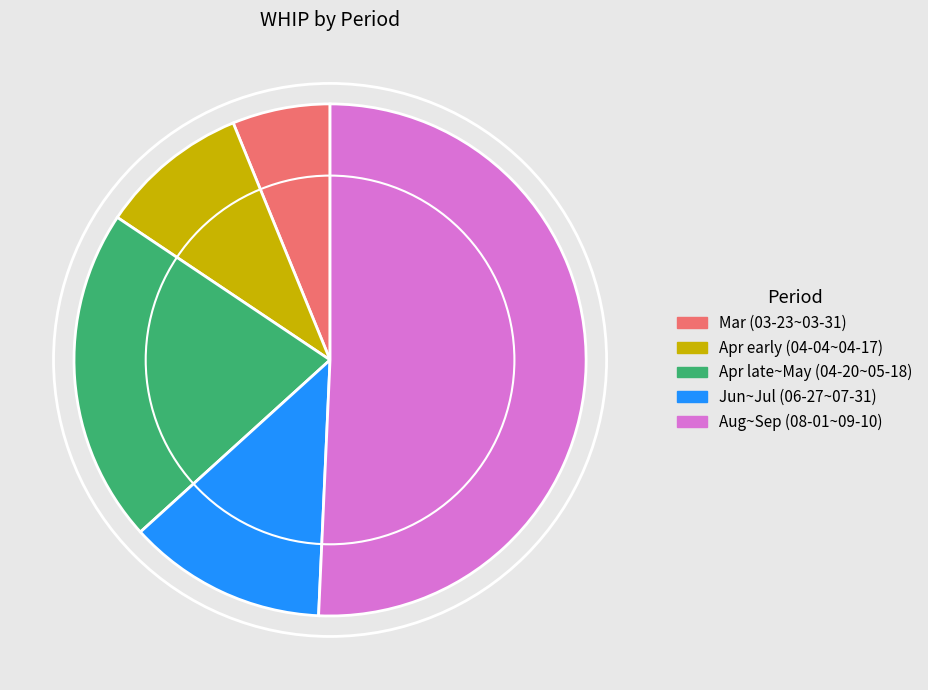

Is there any slice that represents more than half of the pie?

Yes